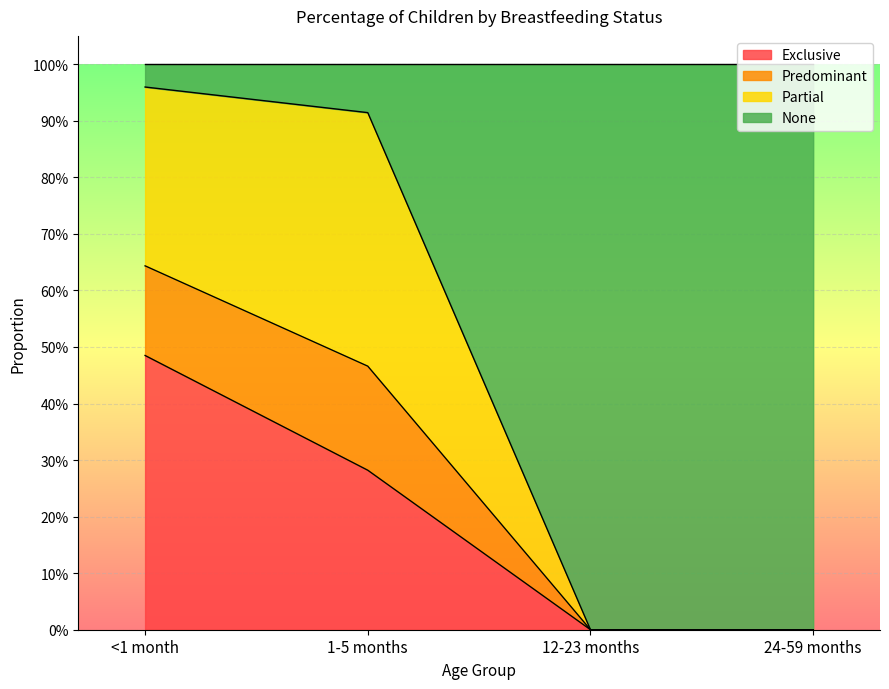

At which label is Predominant closest to 0?

12-23 months